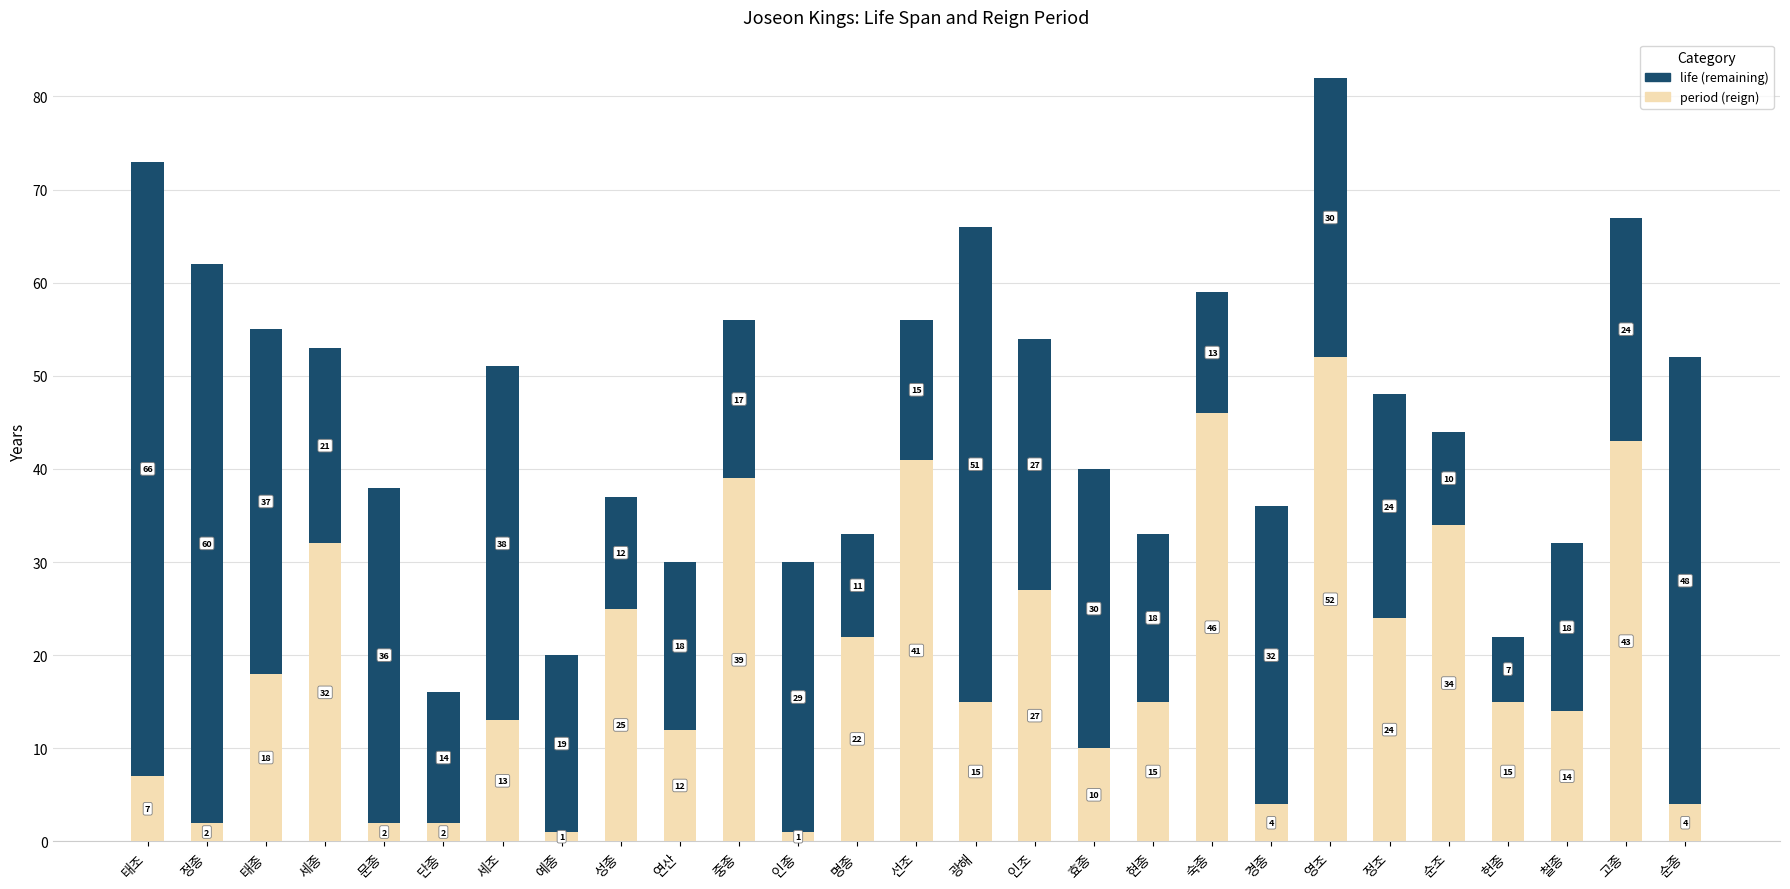

What is the total value across all series at 헌종?

22